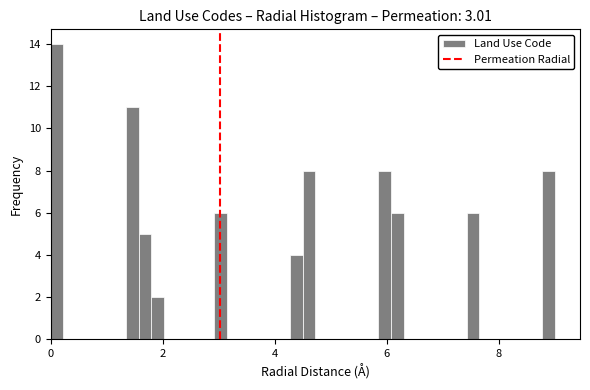

Read against the x-axis, roughly where is the centre of the tallest bar?

0.2